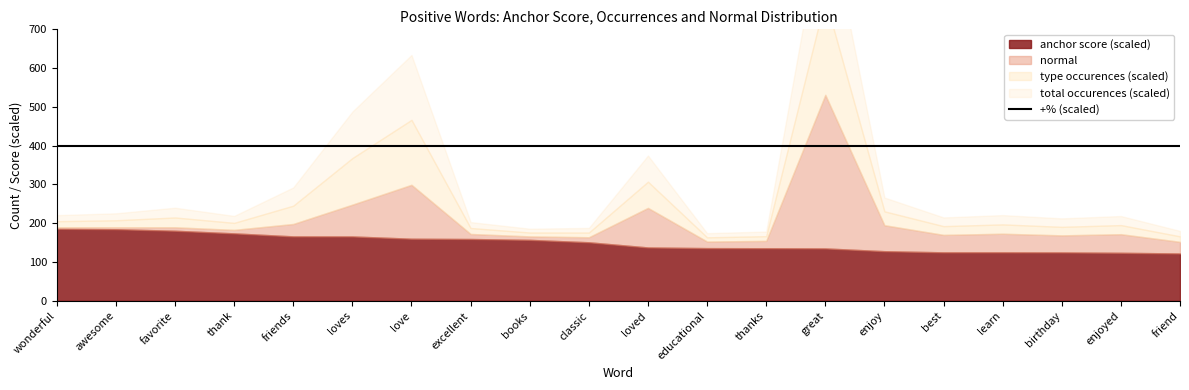

Is it true that total occurences equals 804.7 at love?

False